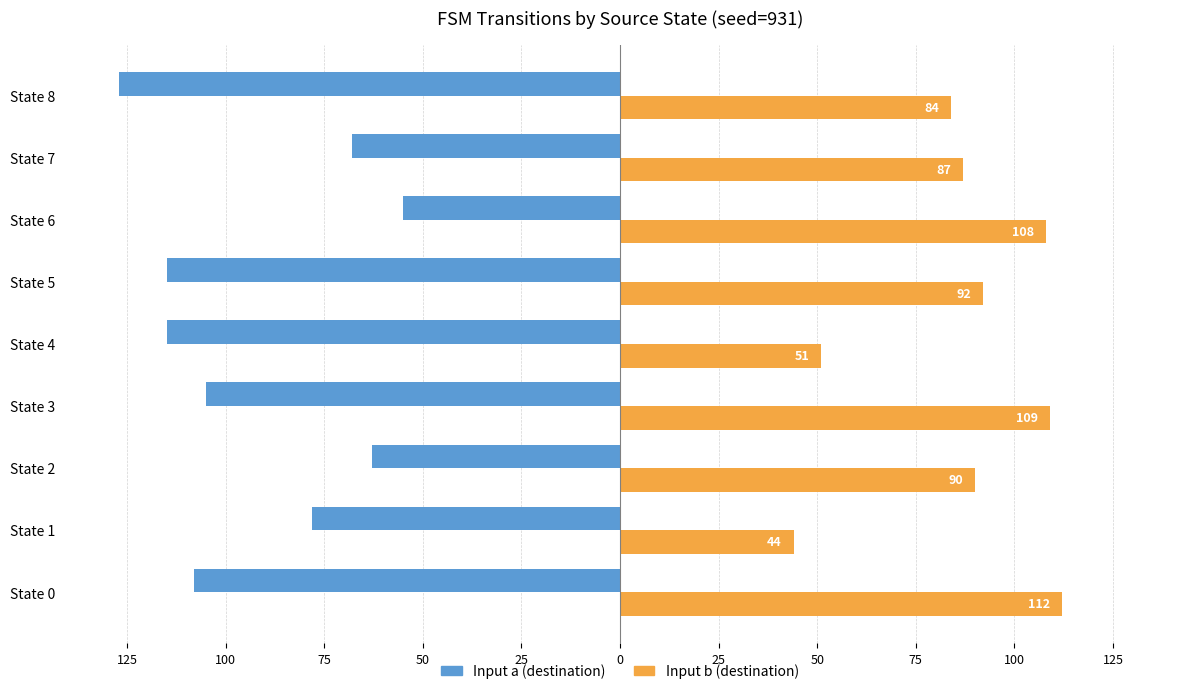

What are all the series names shown in the legend?

Input a (destination), Input b (destination)